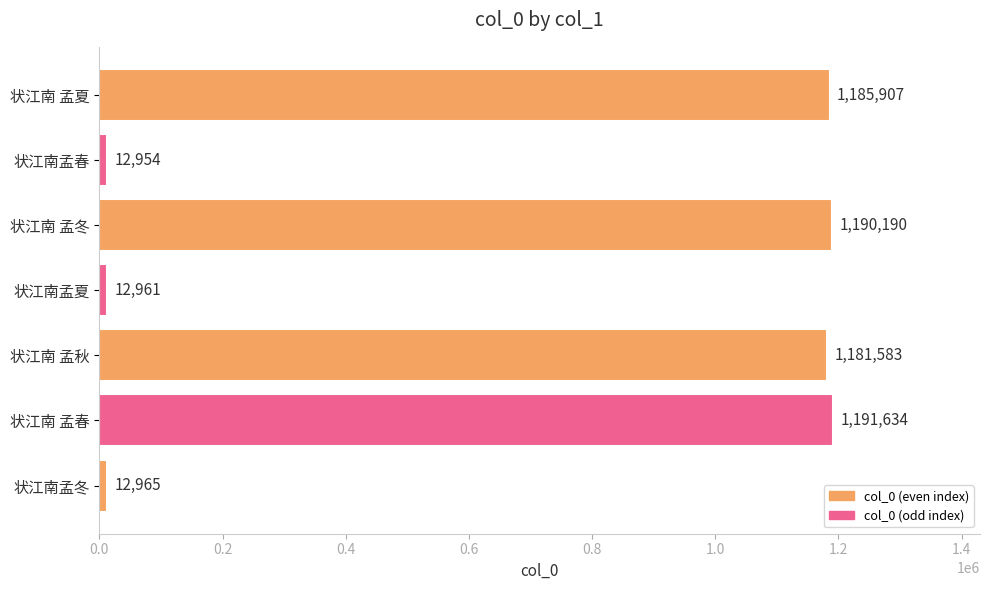

What is the minimum value shown in the chart?

12954